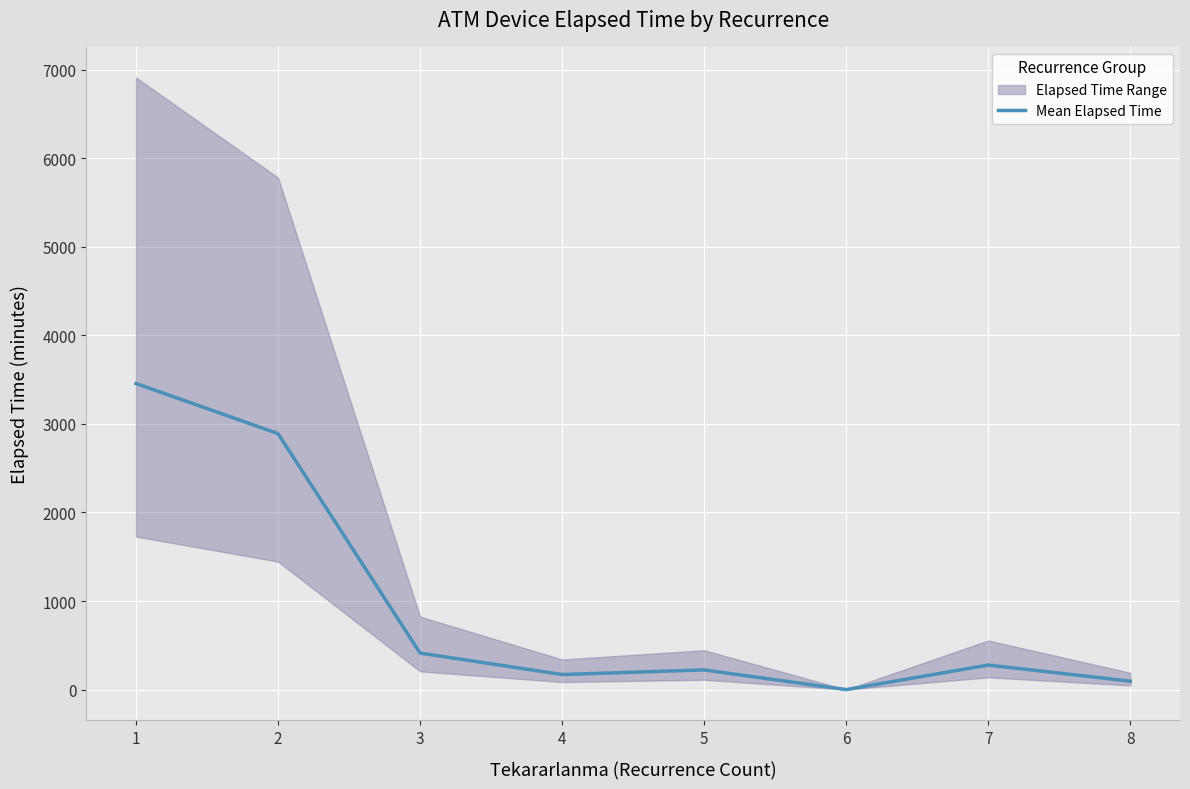

What is the ratio of the value at 1 to the value at 7?

12.5